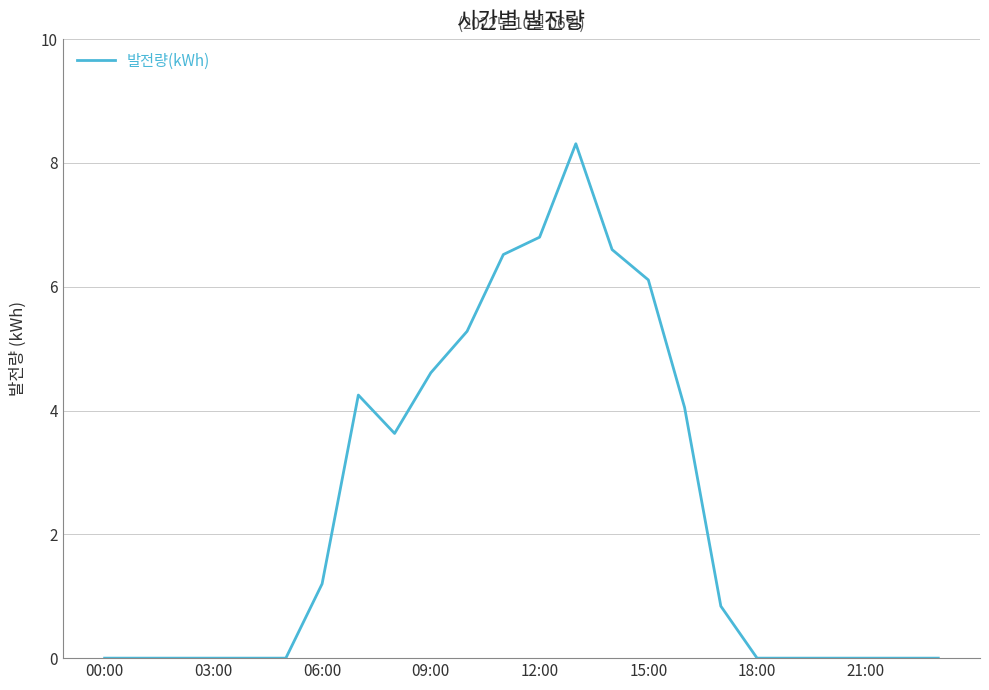

What is the difference between the maximum and minimum values?

8.3